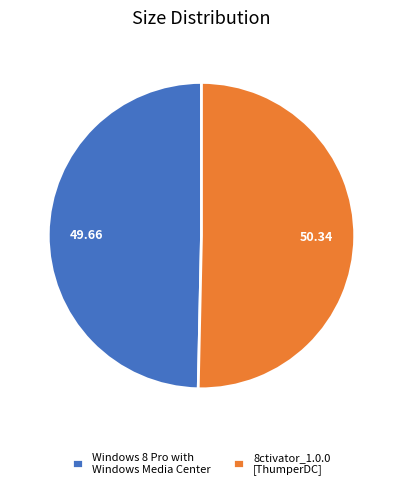

Which has a higher value, Windows 8 Pro with Windows Media Center or 8ctivator_1.0.0 [ThumperDC]?

8ctivator_1.0.0 [ThumperDC]